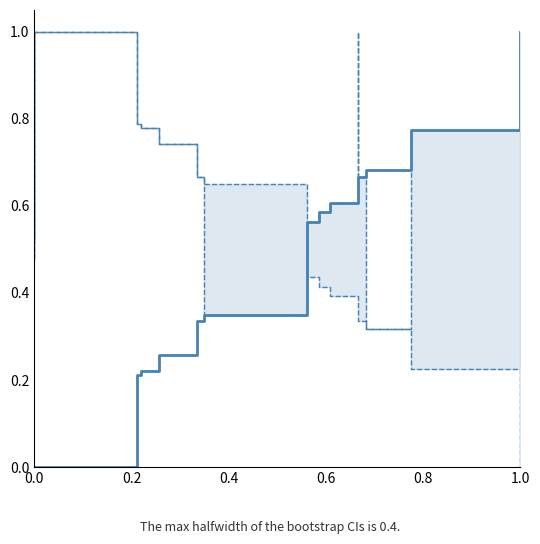

What is the value of the male_prob point at the 20th from the left?

0.3